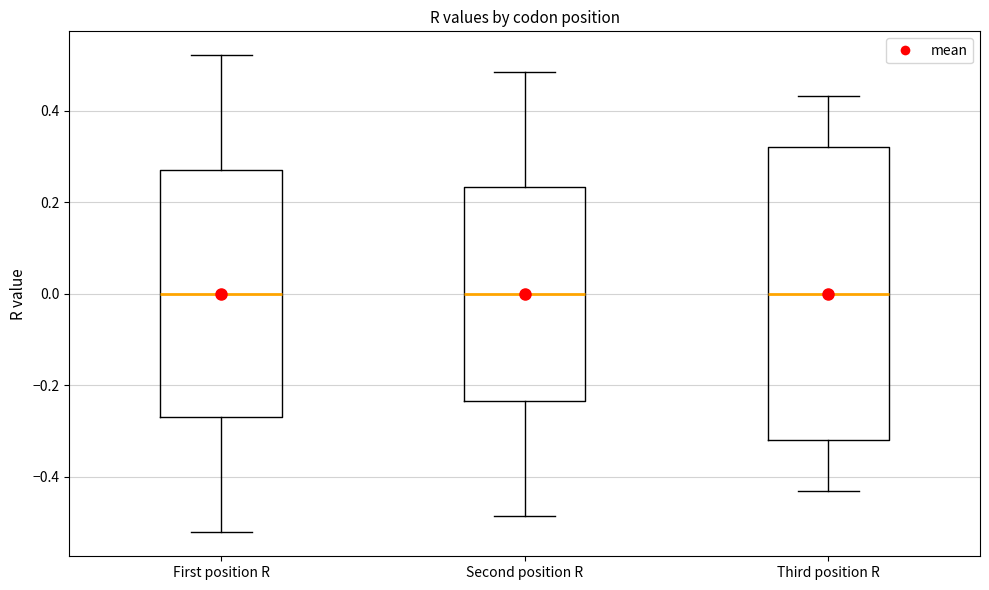

Comparing the boxes themselves (not the whiskers), which one is the tallest?

Third position R